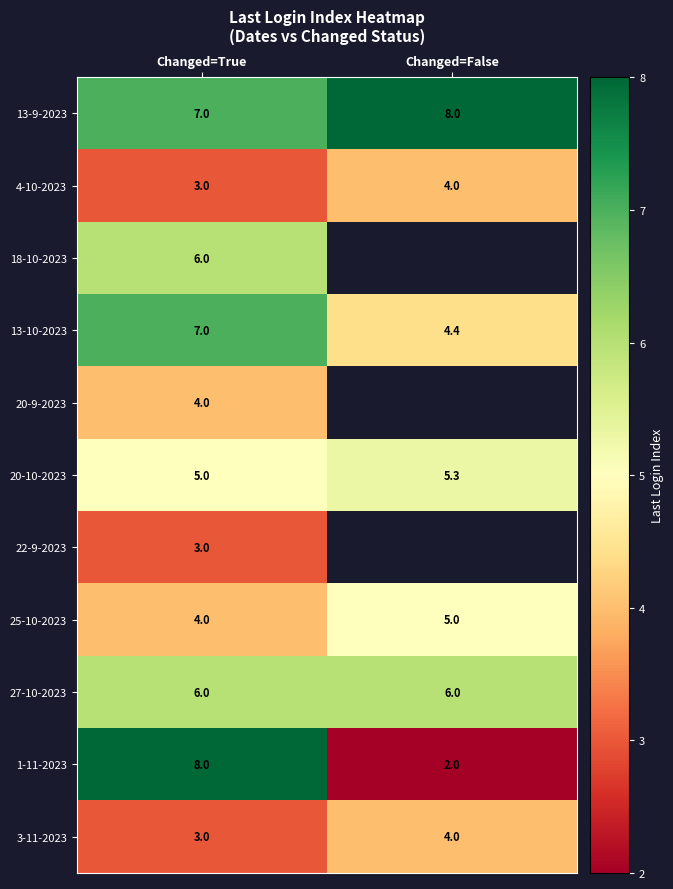

What is the minimum value shown in the chart?

2.0